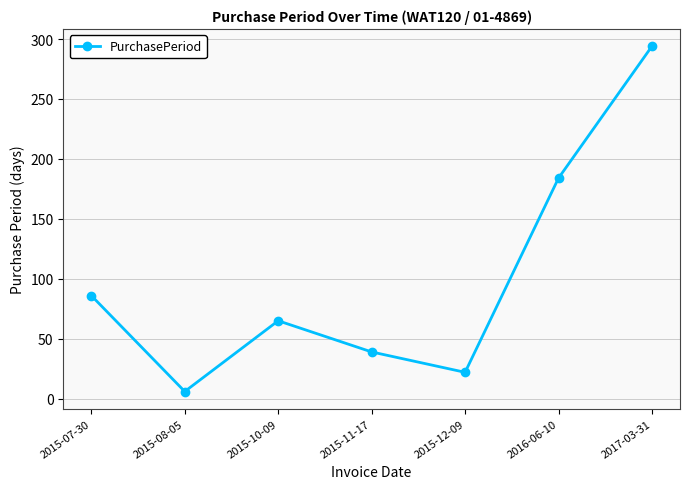

How many lines are shown in the chart?

1